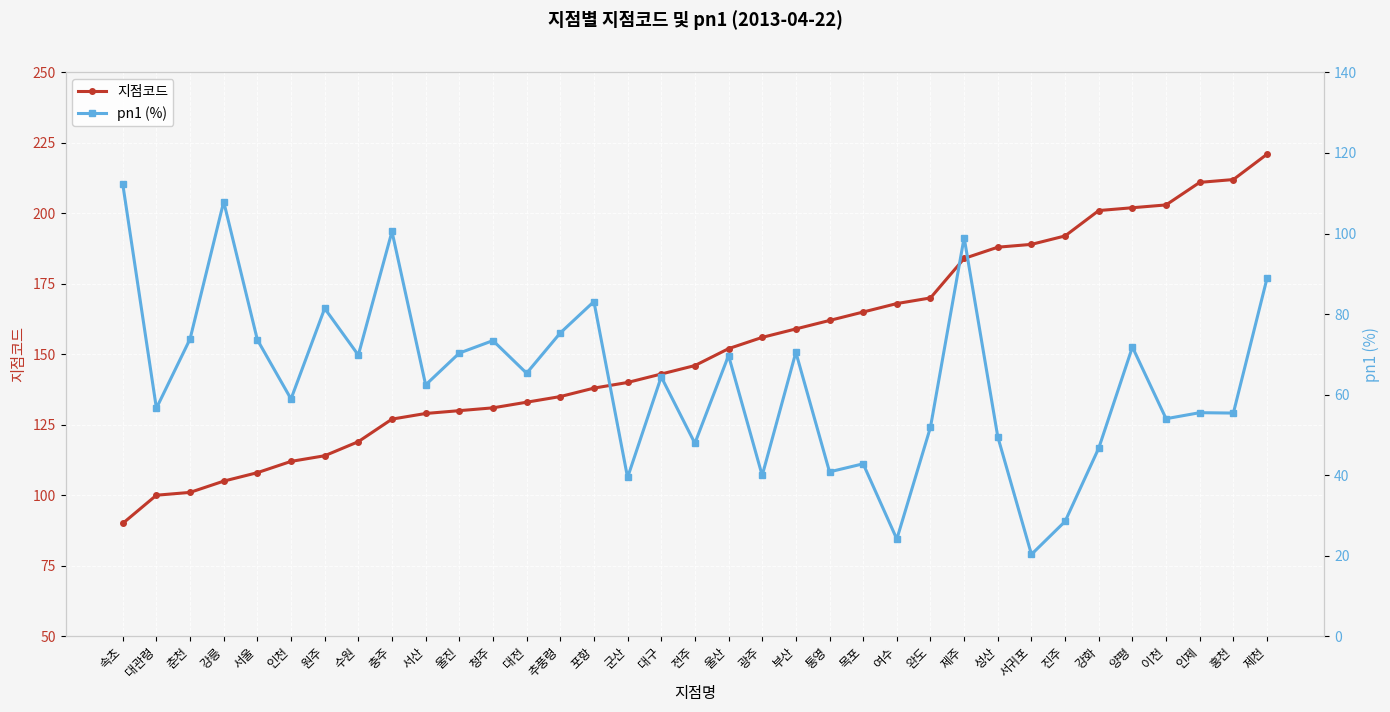

Reading left to right, transcribe all the data shown in this chart.

지점코드: 속초=90.0	대관령=100.0	춘천=101.0	강릉=105.0	서울=108.0	인천=112.0	원주=114.0	수원=119.0	충주=127.0	서산=129.0	울진=130.0	청주=131.0	대전=133.0	추풍령=135.0	포항=138.0	군산=140.0	대구=143.0	전주=146.0	울산=152.0	광주=156.0	부산=159.0	통영=162.0	목포=165.0	여수=168.0	완도=170.0	제주=184.0	성산=188.0	서귀포=189.0	진주=192.0	강화=201.0	양평=202.0	이천=203.0	인제=211.0	홍천=212.0	제천=221.0
pn1 (%): 속초=112.3	대관령=56.6	춘천=73.8	강릉=107.9	서울=73.6	인천=58.9	원주=81.4	수원=69.8	충주=100.5	서산=62.4	울진=70.3	청주=73.4	대전=65.3	추풍령=75.3	포항=83.1	군산=39.4	대구=64.4	전주=47.9	울산=69.7	광주=39.9	부산=70.5	통영=40.8	목포=42.8	여수=24.1	완도=51.9	제주=99.0	성산=49.5	서귀포=20.3	진주=28.5	강화=46.7	양평=71.8	이천=54.0	인제=55.5	홍천=55.4	제천=88.9